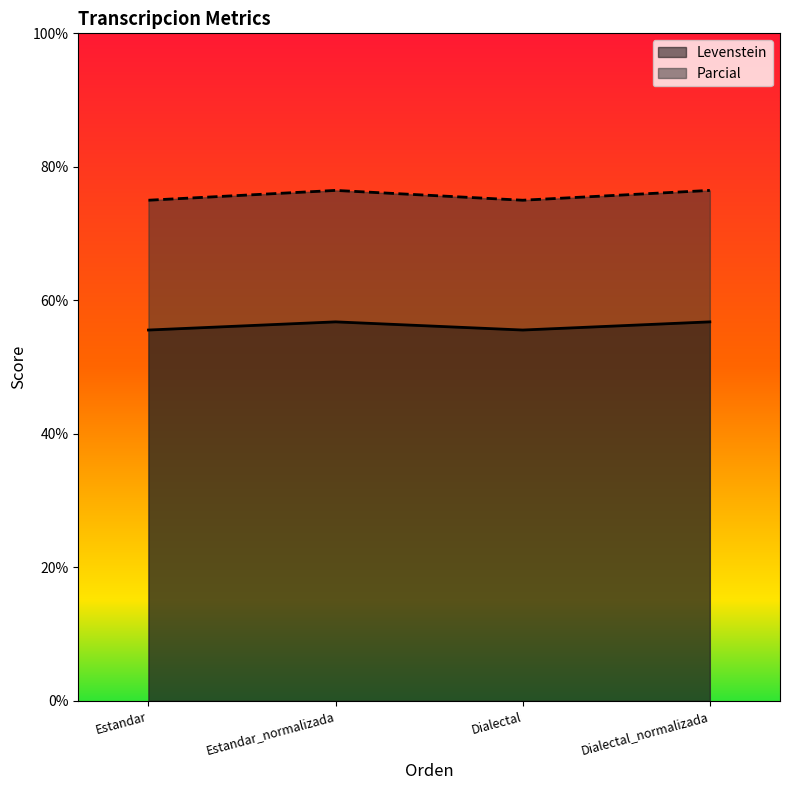

What is the average value of the Levenstein series?

56.2